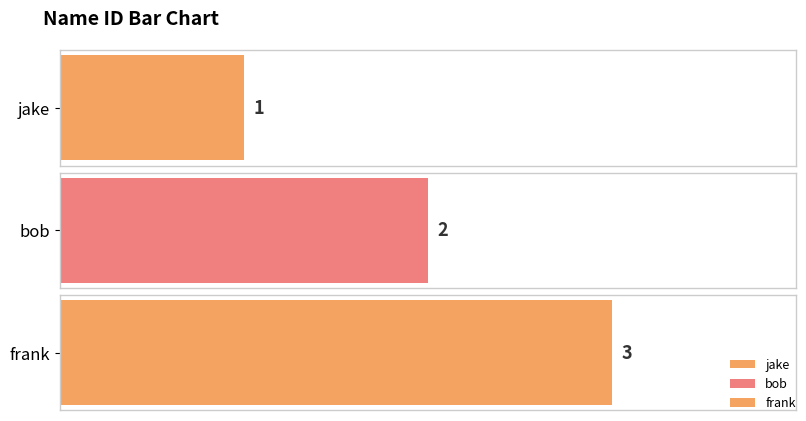

What is the label of the 2nd bar from the right?

bob